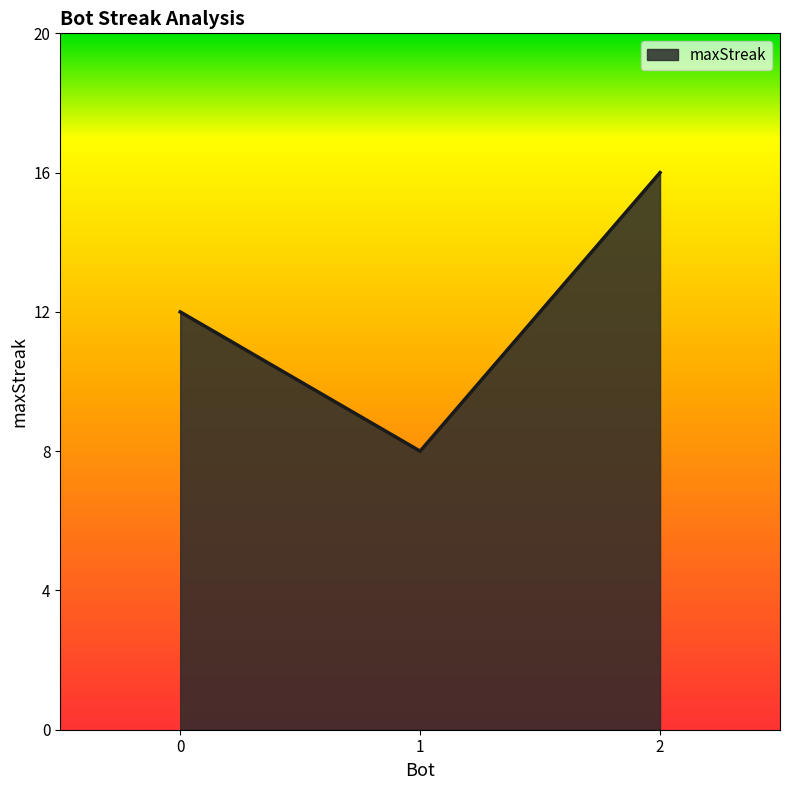

Approximately how many times larger is the value at 1 compared to 0?

0.7